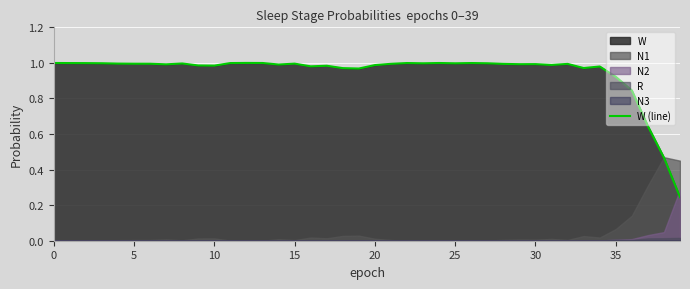

What is the label of the 20th point from the right?

20